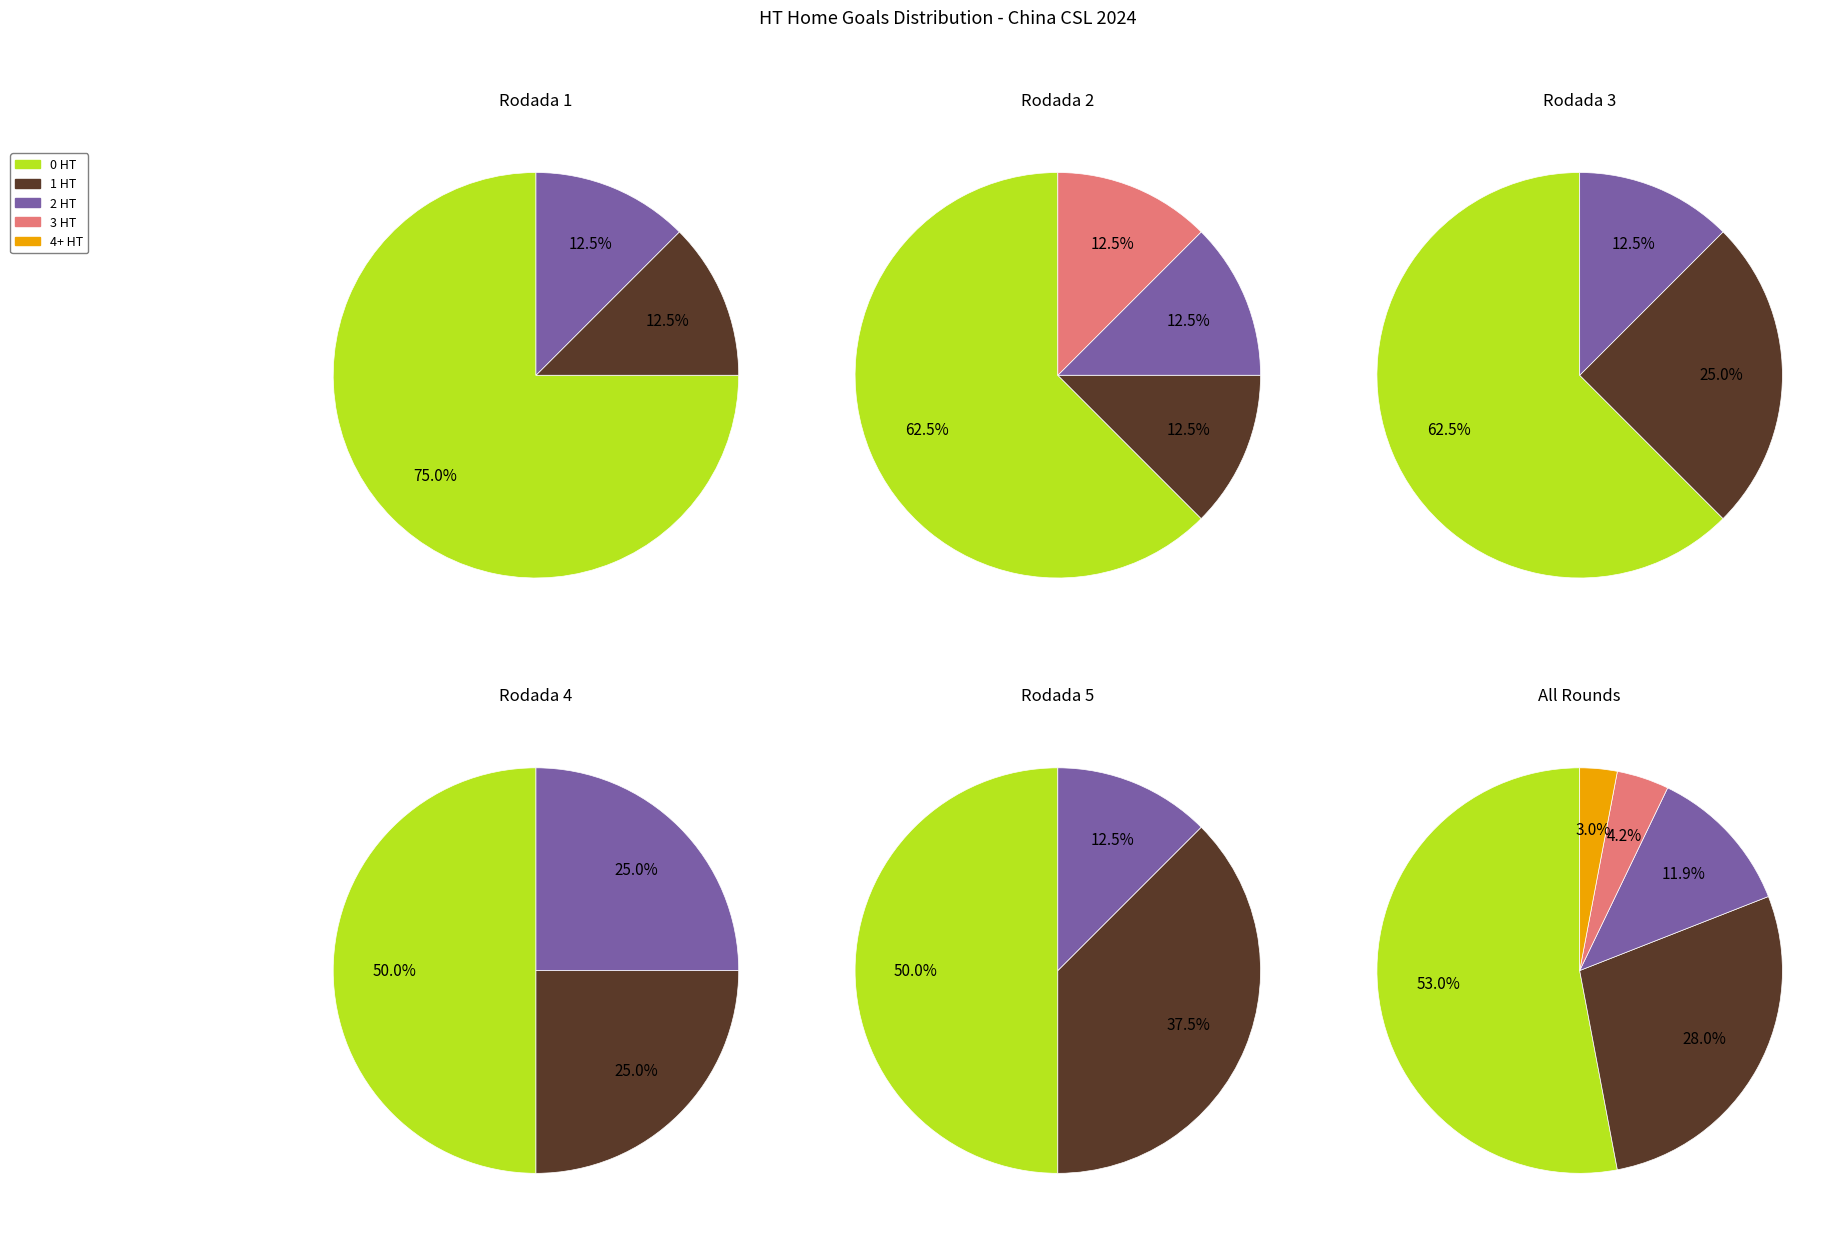

Is 2 HT Home Goals the majority of the pie?

No